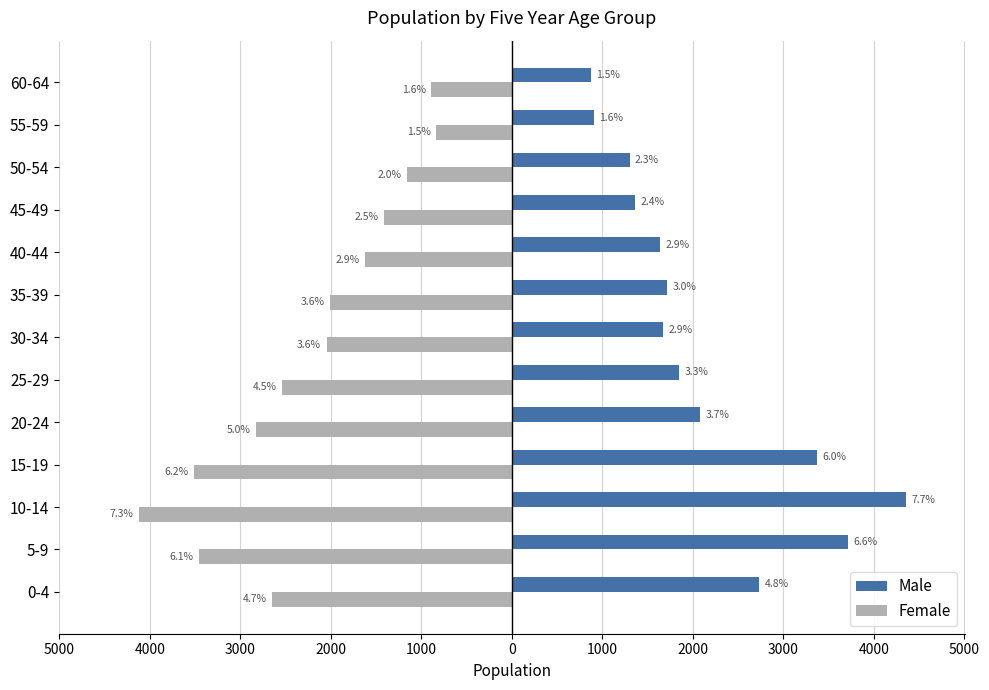

What are all the series names shown in the legend?

Male, Female